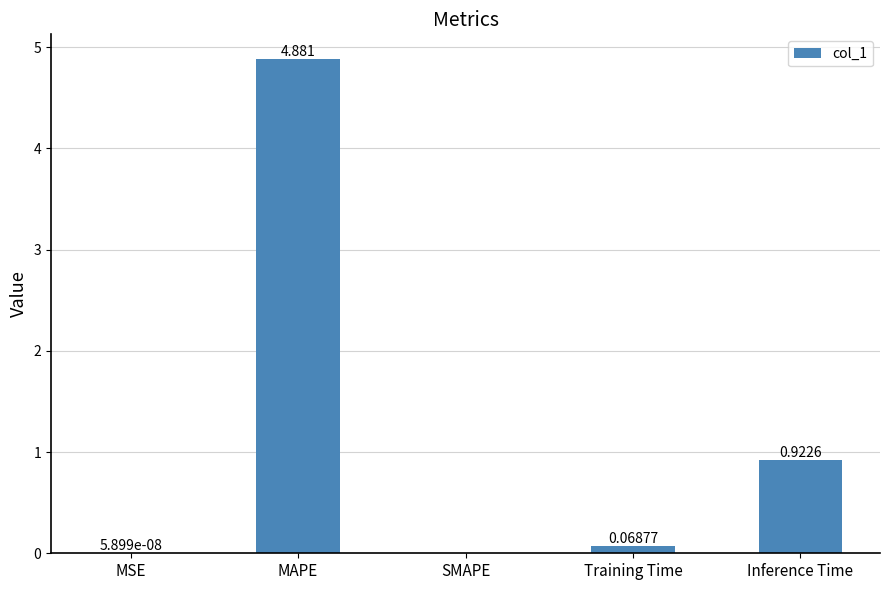

Where is the data nearest to the value 2?

Inference Time